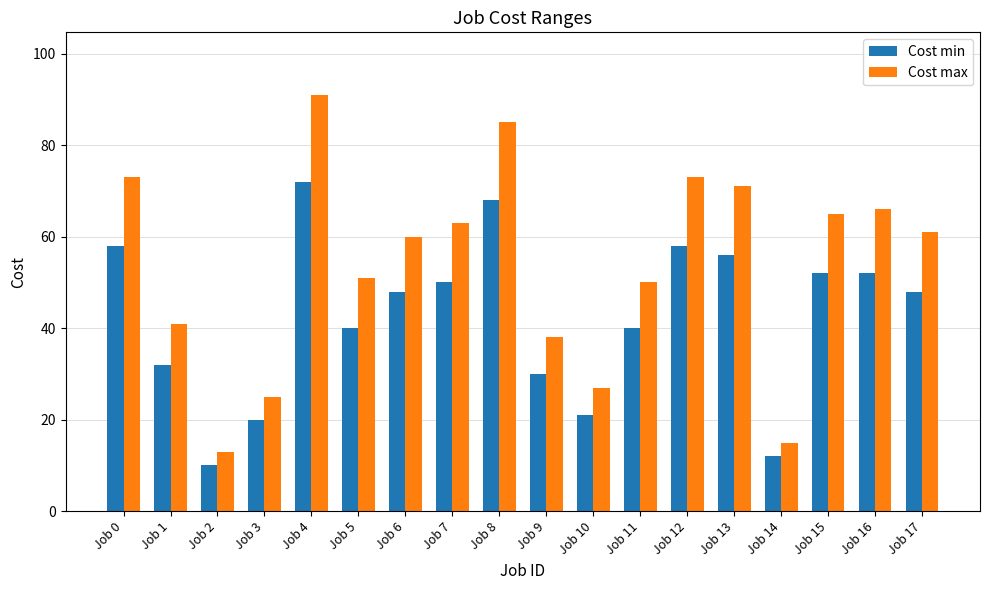

Reading right to left, extract all data points from this chart.

Cost min: 48	52	52	12	56	58	40	21	30	68	50	48	40	72	20	10	32	58
Cost max: 61	66	65	15	71	73	50	27	38	85	63	60	51	91	25	13	41	73